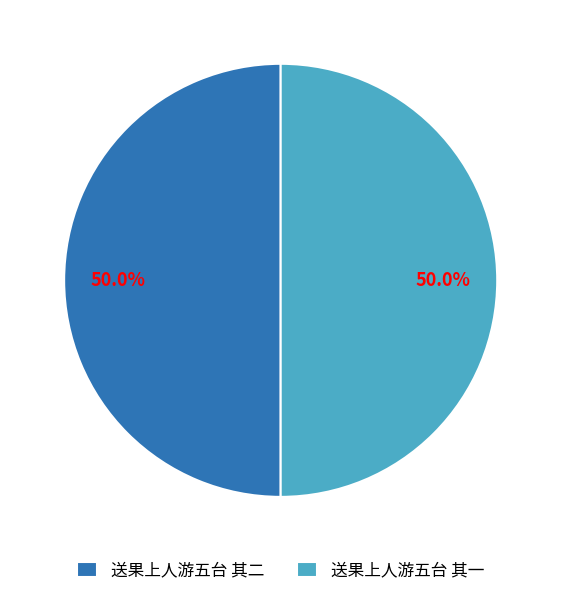

How many slices are in this pie chart?

2